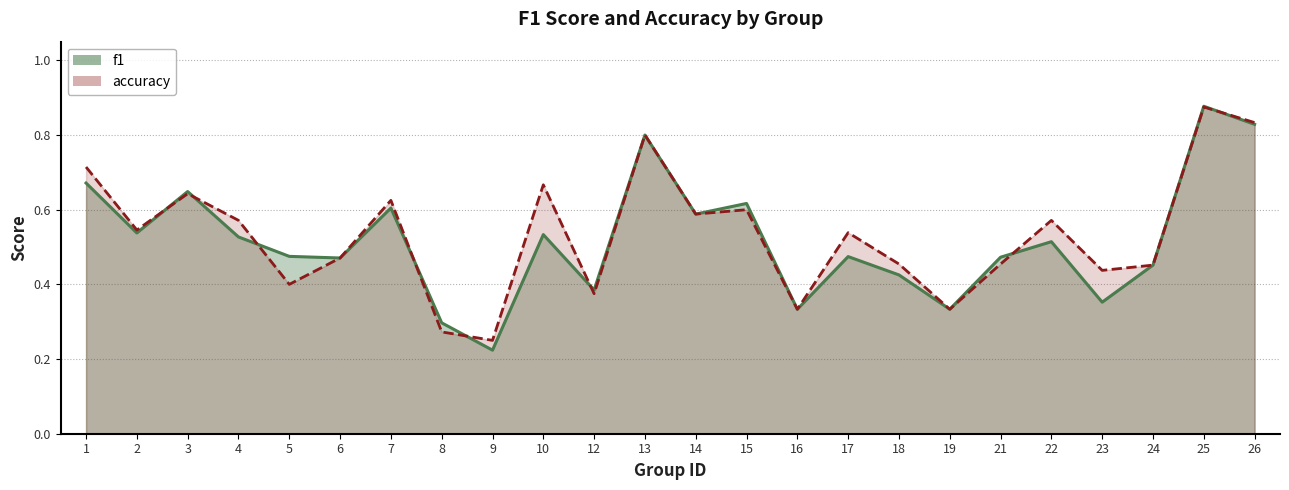

How many lines are shown in the chart?

2